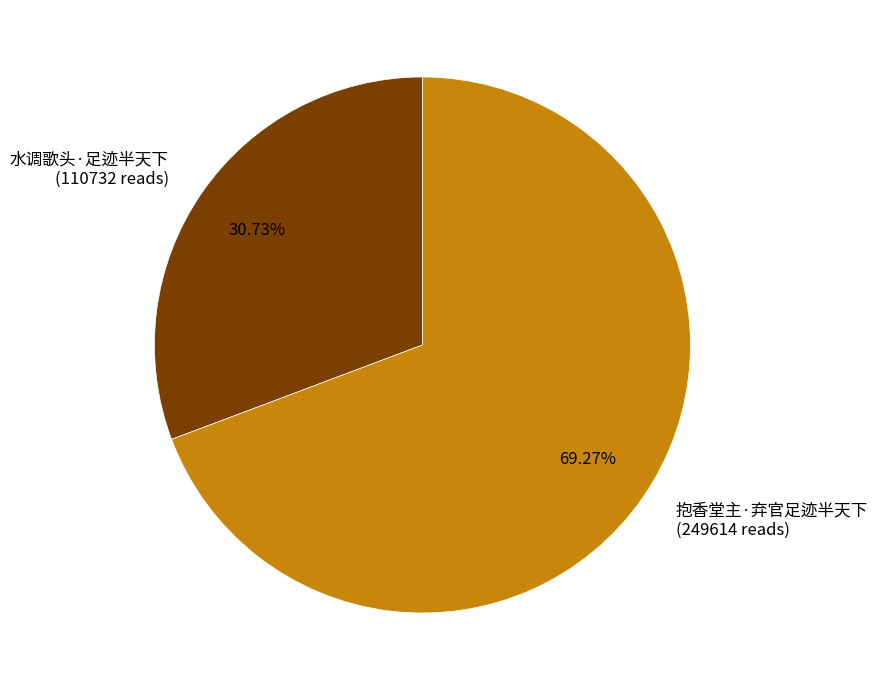

Combined, what portion of the pie is 水调歌头·足迹半天下 and 抱香堂主·弃官足迹半天下?

100.0%